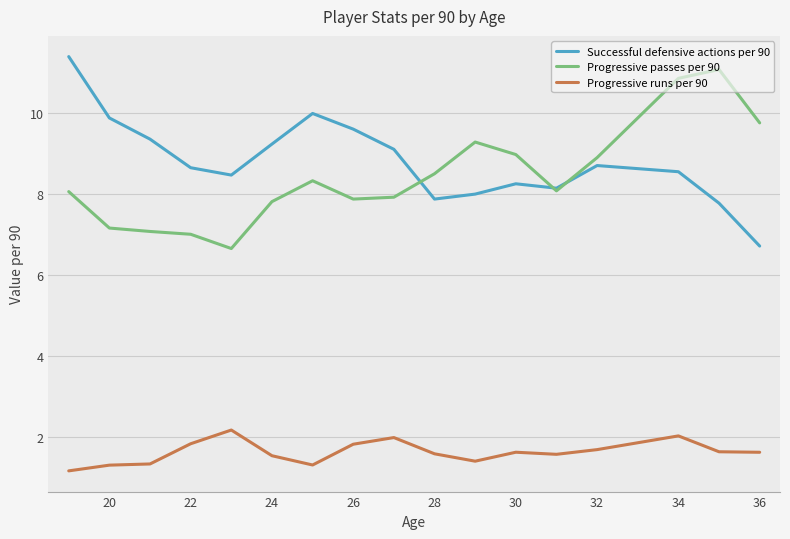

What is the greatest value displayed?

11.4